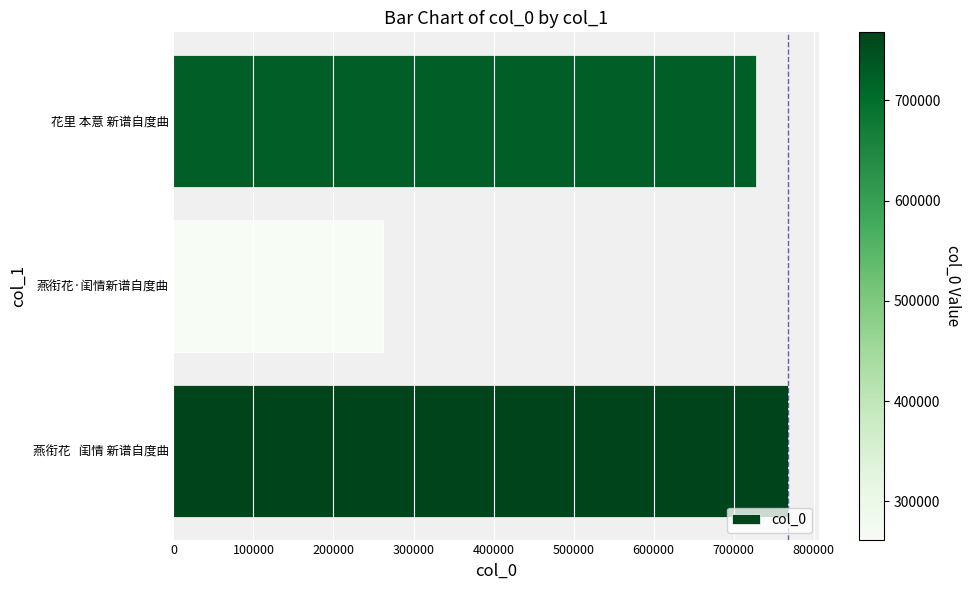

List the labels in order of value, smallest first.

燕衔花·闺情新谱自度曲, 花里 本意 新谱自度曲, 燕衔花   闺情 新谱自度曲